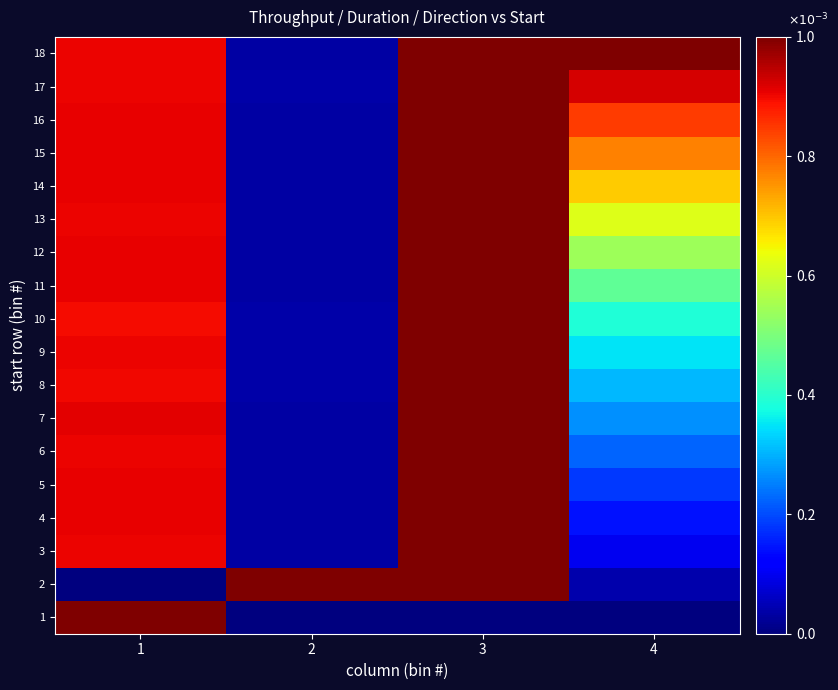

Reading left to right, transcribe all the data shown in this chart.

1: 1=1.0	2=0.0	3=0.0	4=0.0
2: 1=0.0	2=1.0	3=1.0	4=0.0
3: 1=0.9	2=0.0	3=1.0	4=0.1
4: 1=0.9	2=0.0	3=1.0	4=0.1
5: 1=0.9	2=0.0	3=1.0	4=0.2
6: 1=0.9	2=0.0	3=1.0	4=0.2
7: 1=0.9	2=0.0	3=1.0	4=0.3
8: 1=0.9	2=0.0	3=1.0	4=0.3
9: 1=0.9	2=0.0	3=1.0	4=0.3
10: 1=0.9	2=0.0	3=1.0	4=0.4
11: 1=0.9	2=0.0	3=1.0	4=0.5
12: 1=0.9	2=0.0	3=1.0	4=0.5
13: 1=0.9	2=0.0	3=1.0	4=0.6
14: 1=0.9	2=0.0	3=1.0	4=0.7
15: 1=0.9	2=0.0	3=1.0	4=0.8
16: 1=0.9	2=0.0	3=1.0	4=0.8
17: 1=0.9	2=0.0	3=1.0	4=0.9
18: 1=0.9	2=0.0	3=1.0	4=1.0